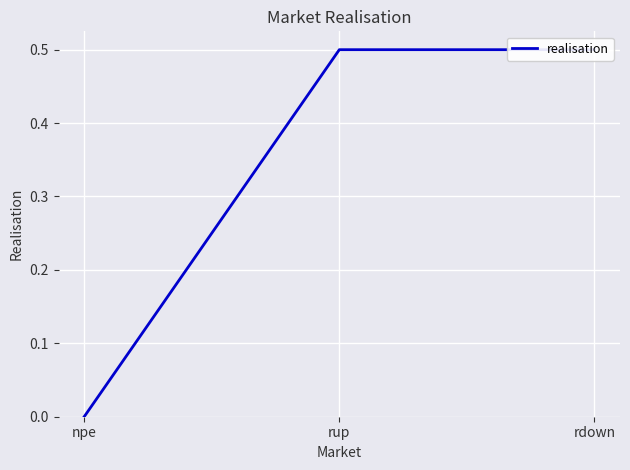

Count the number of data series in this chart.

1